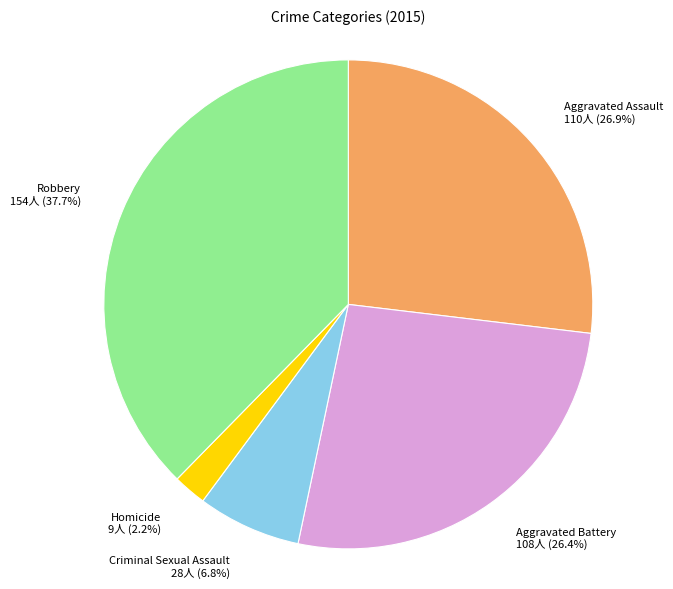

Between Criminal Sexual Assault and Aggravated Battery, which is larger?

Aggravated Battery